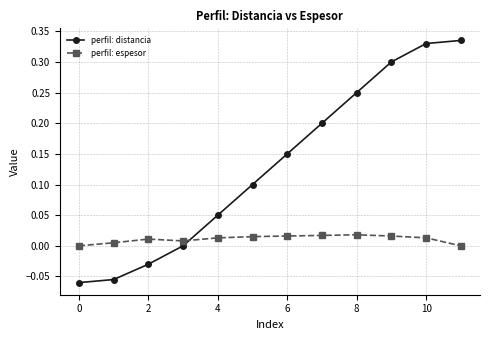

How many lines are shown in the chart?

2